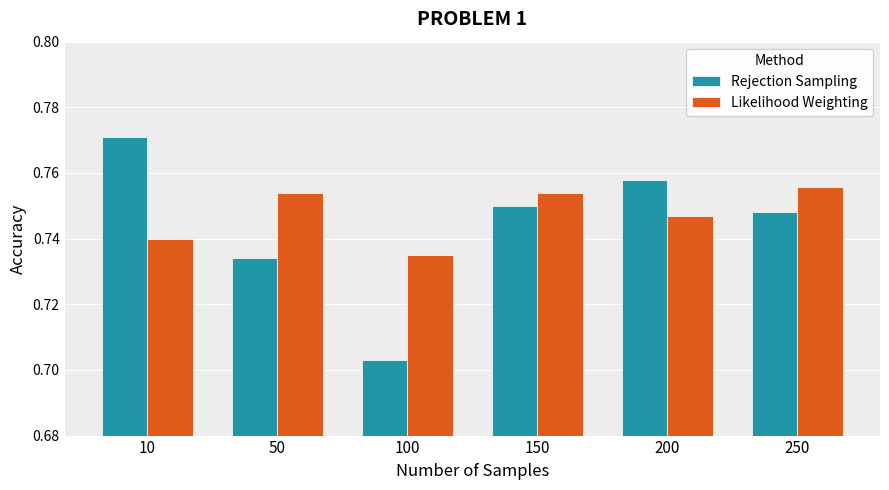

The Rejection Sampling series shows 1.0 at 100. True or false?

False